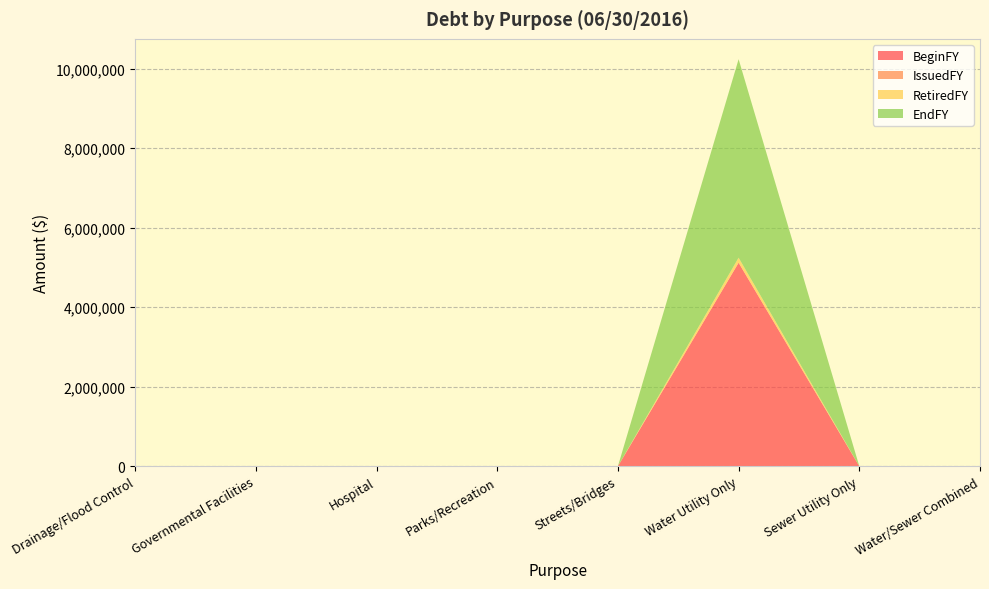

Reading left to right, extract all data points from this chart.

BeginFY: 0	0	0	0	0	5117242	0	0
IssuedFY: 0	0	0	0	0	0	0	0
RetiredFY: 0	0	0	0	0	125817	0	0
EndFY: 0	0	0	0	0	4991425	0	0